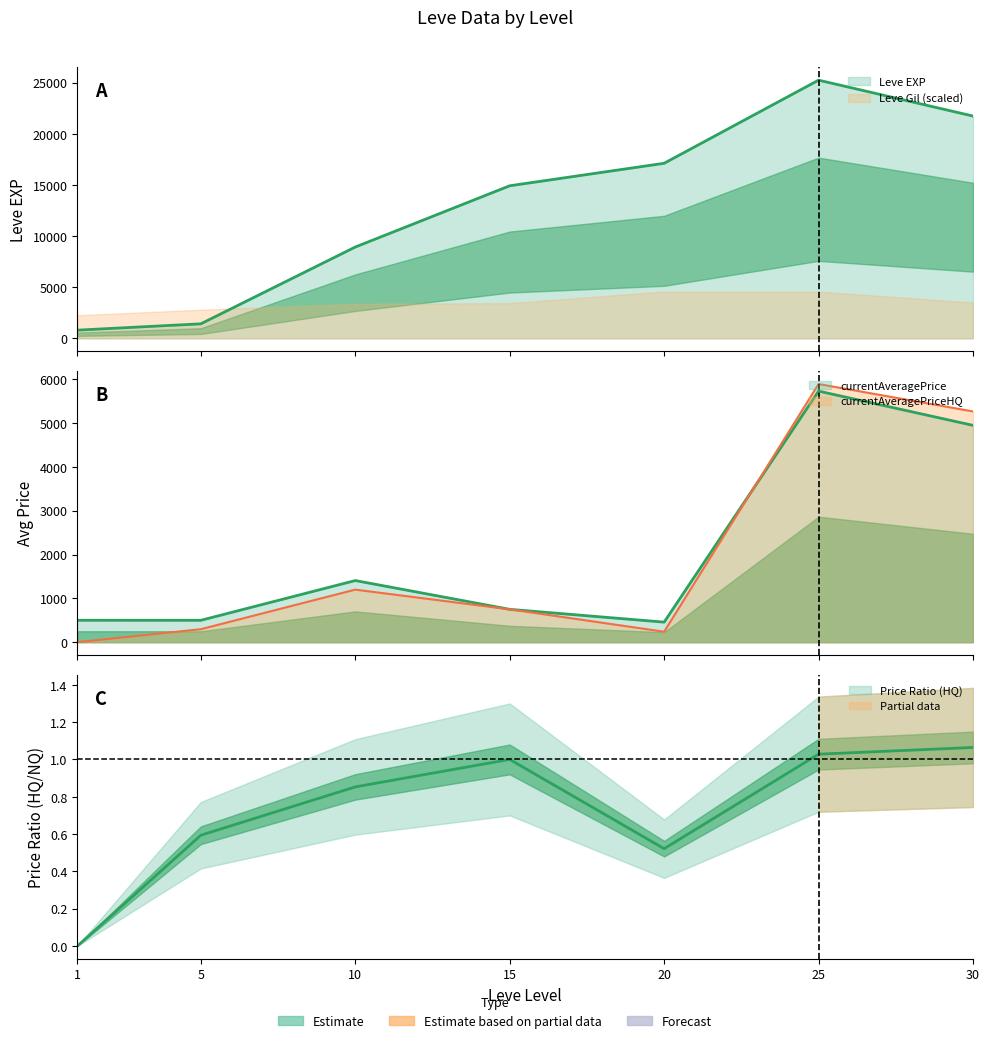

Reading left to right, transcribe all the data shown in this chart.

Leve EXP: 1=800.0	5=1420.0	10=8930.0	15=14920.0	20=17120.0	25=25250.0	30=21740.0
currentAveragePrice: 1=500.0	5=499.6	10=1406.9	15=750.0	20=458.0	25=5730.1	30=4948.5
currentAveragePriceHQ: 1=0.0	5=296.7	10=1199.9	15=750.0	20=239.0	25=5891.9	30=5266.0